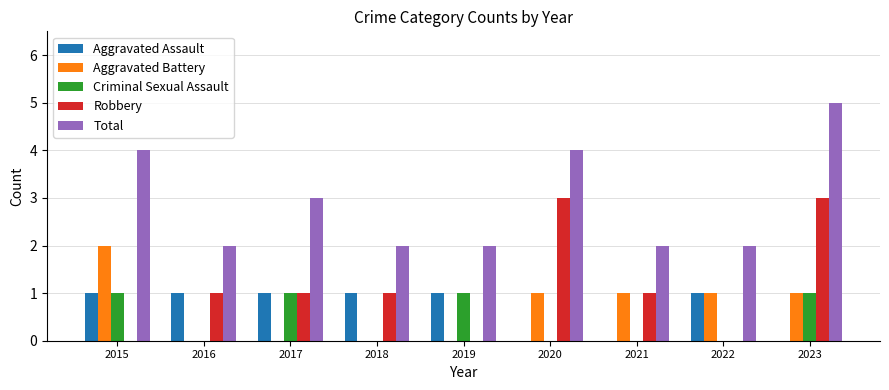

Reading right to left, list all the values displayed in this chart.

Aggravated Assault: 2023=0	2022=1	2021=0	2020=0	2019=1	2018=1	2017=1	2016=1	2015=1
Aggravated Battery: 2023=1	2022=1	2021=1	2020=1	2019=0	2018=0	2017=0	2016=0	2015=2
Criminal Sexual Assault: 2023=1	2022=0	2021=0	2020=0	2019=1	2018=0	2017=1	2016=0	2015=1
Robbery: 2023=3	2022=0	2021=1	2020=3	2019=0	2018=1	2017=1	2016=1	2015=0
Total: 2023=5	2022=2	2021=2	2020=4	2019=2	2018=2	2017=3	2016=2	2015=4